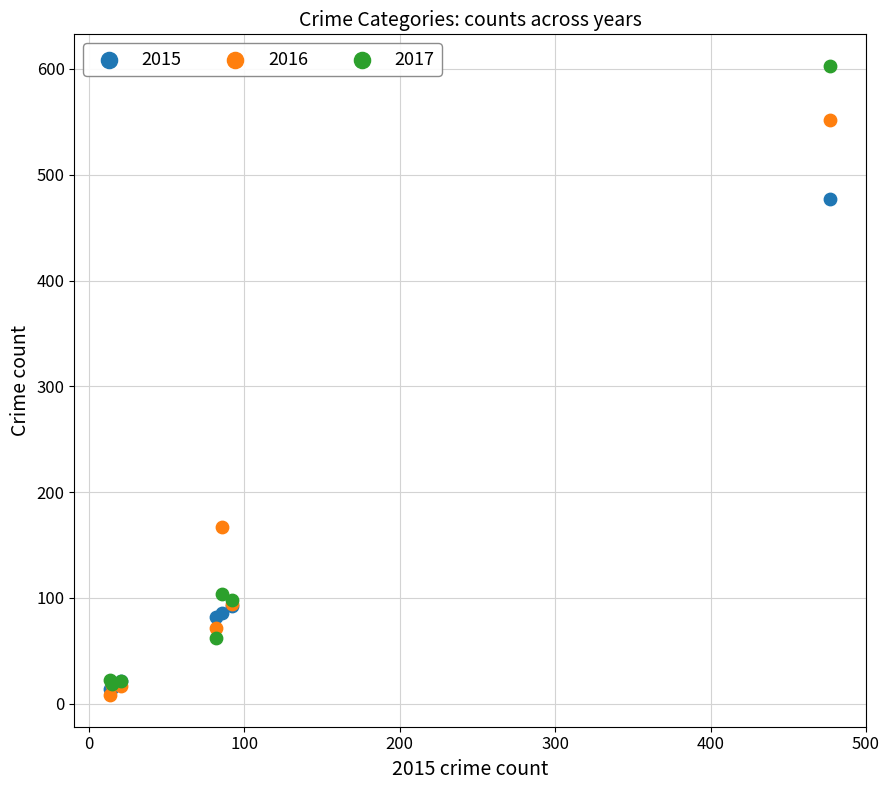

Which series reaches the maximum Y coordinate?

2017